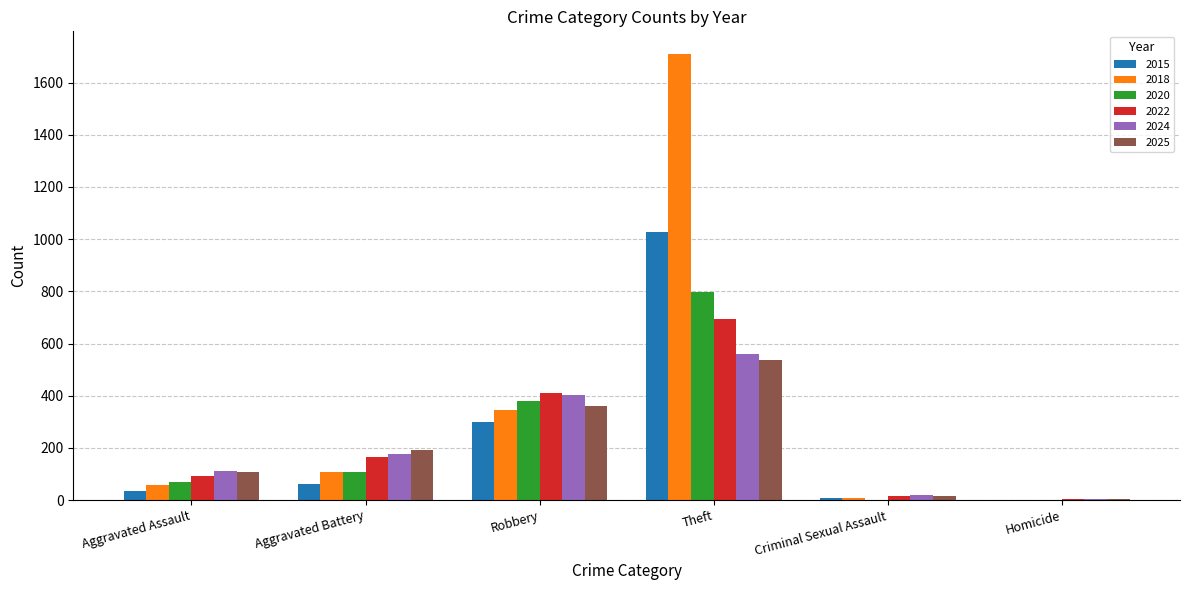

How many distinct data groups are displayed?

6